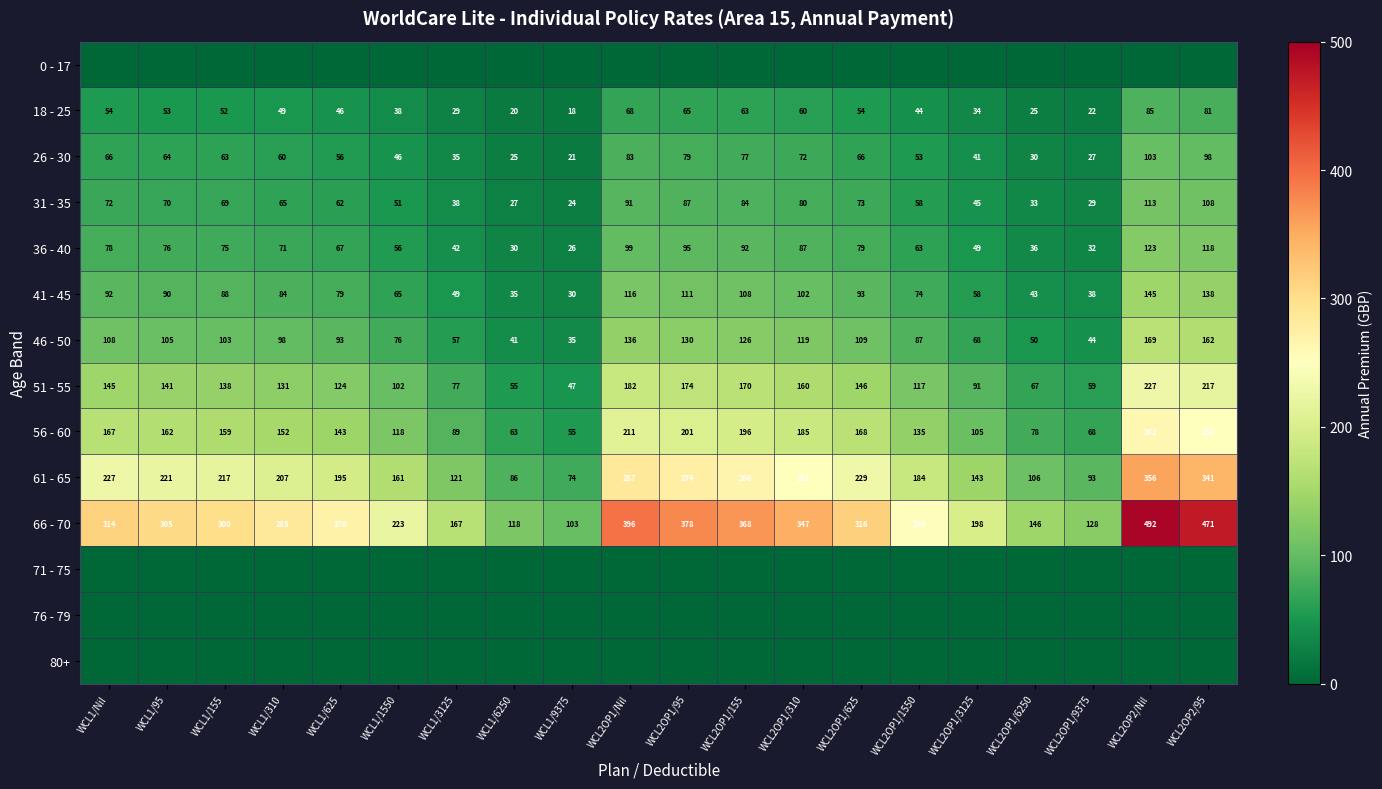

What is the maximum value for 51 - 55?

227